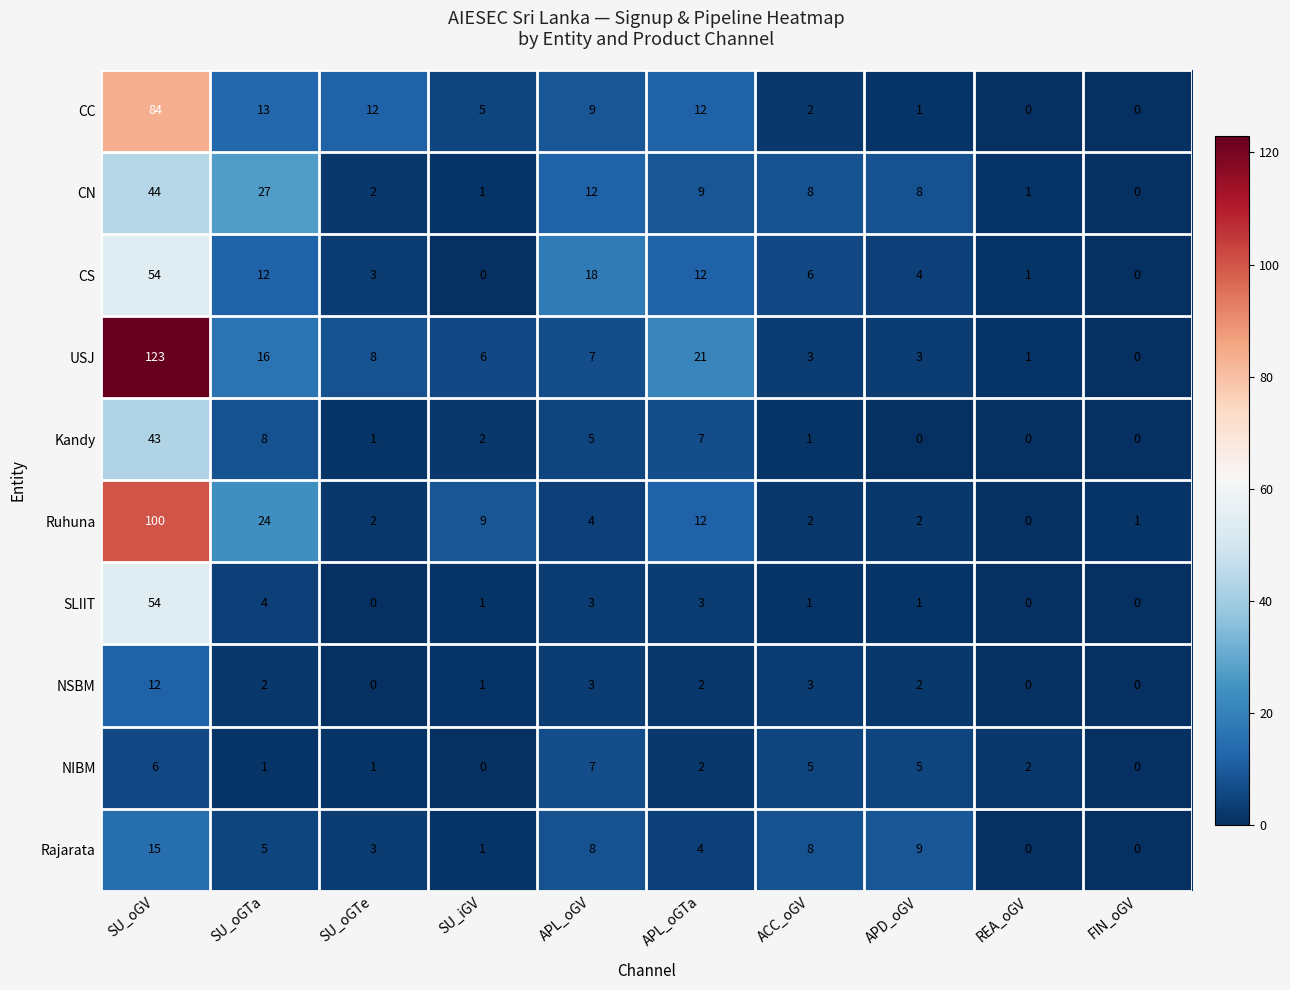

What is the sum of all Kandy values?

67